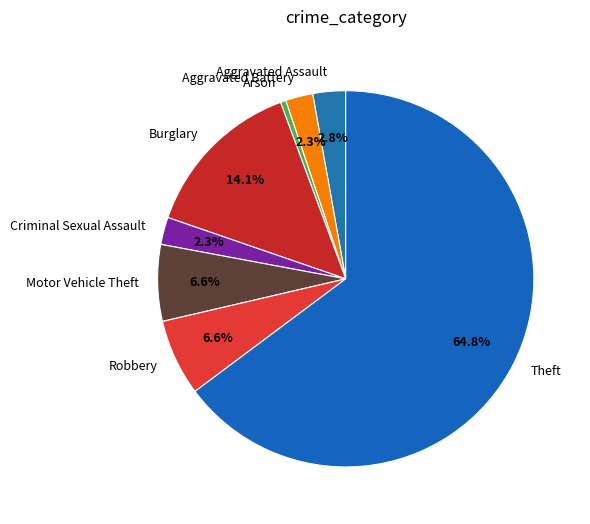

Combined, what portion of the pie is Aggravated Battery and Theft?

67.1%